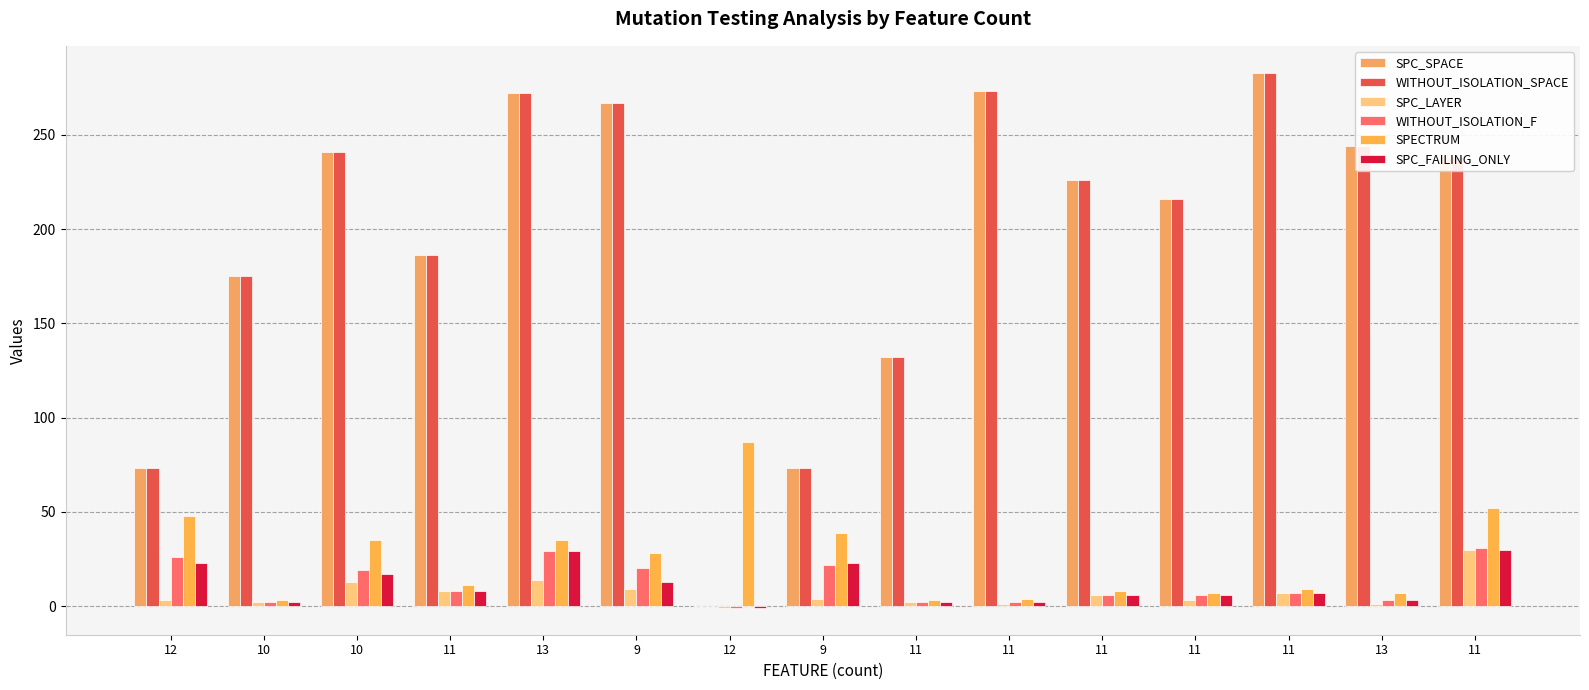

How many data points does each series have?

15